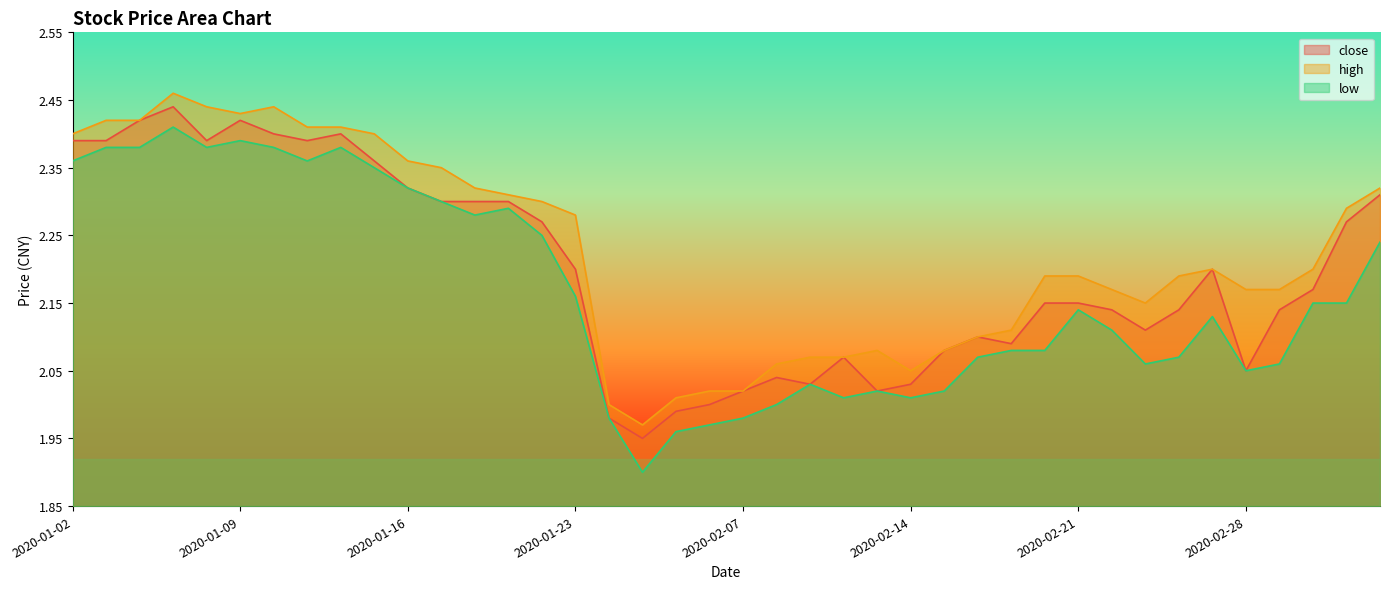

The low series shows 2.1 at 2020-02-19. True or false?

True